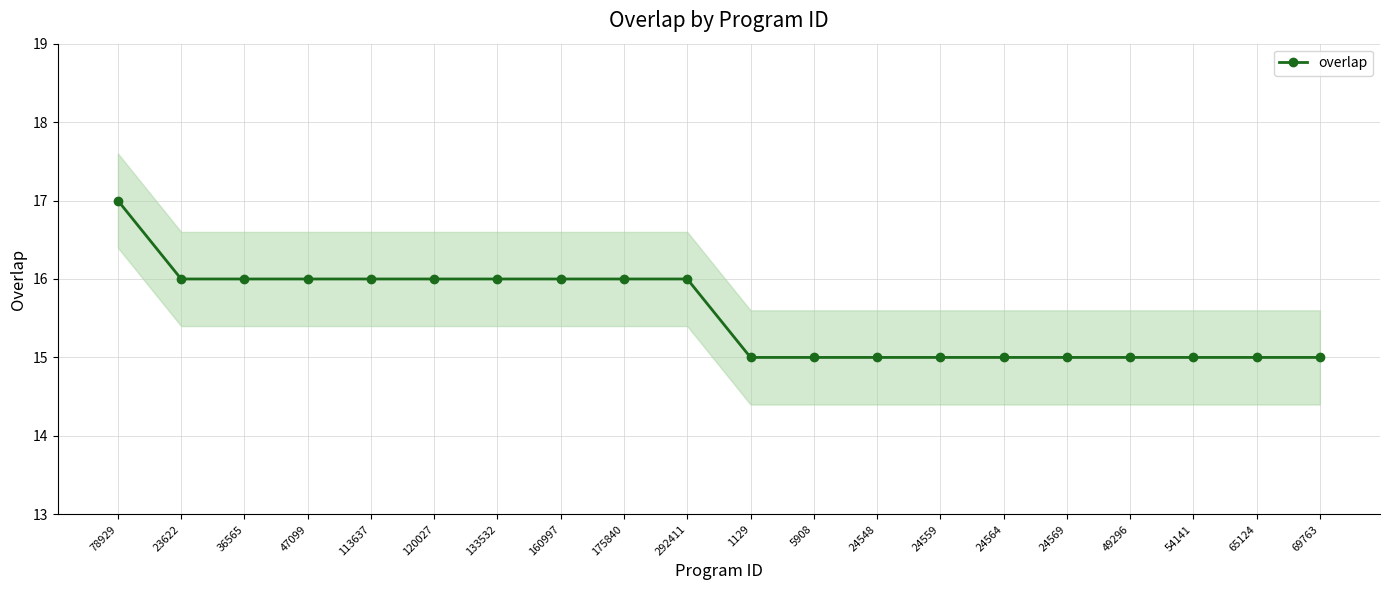

What is the ratio of the value at 23622 to the value at 47099?

1.0